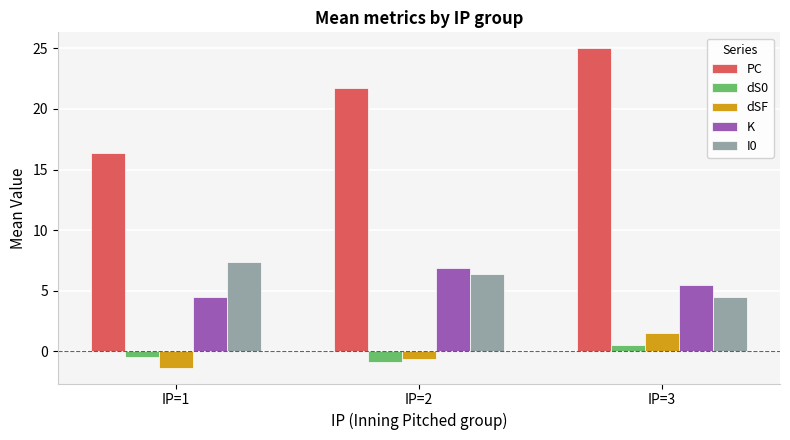

Which series has the largest total across all categories?

PC